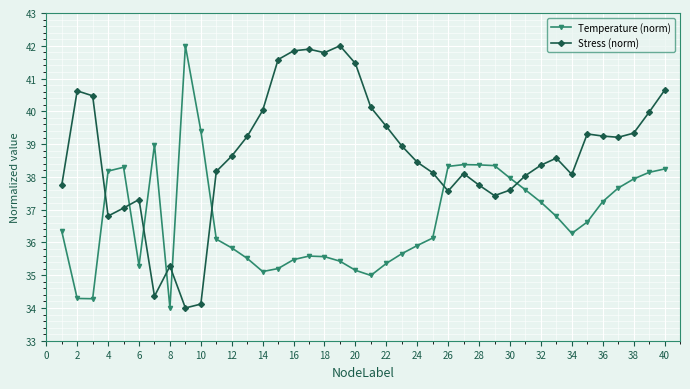

Does the chart display data point markers on the line(s)?

Yes